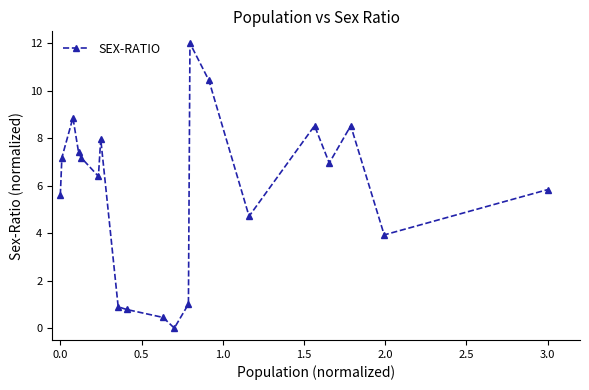

What is the difference between the second highest and minimum values?

10.4